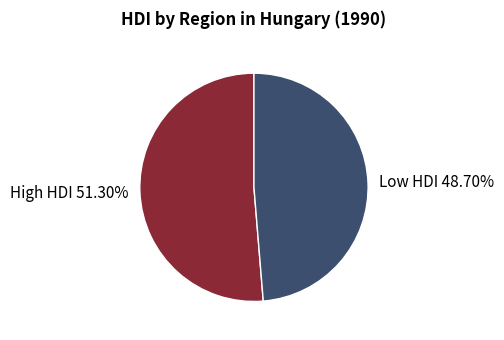

What is the majority slice?

High HDI 51.30%